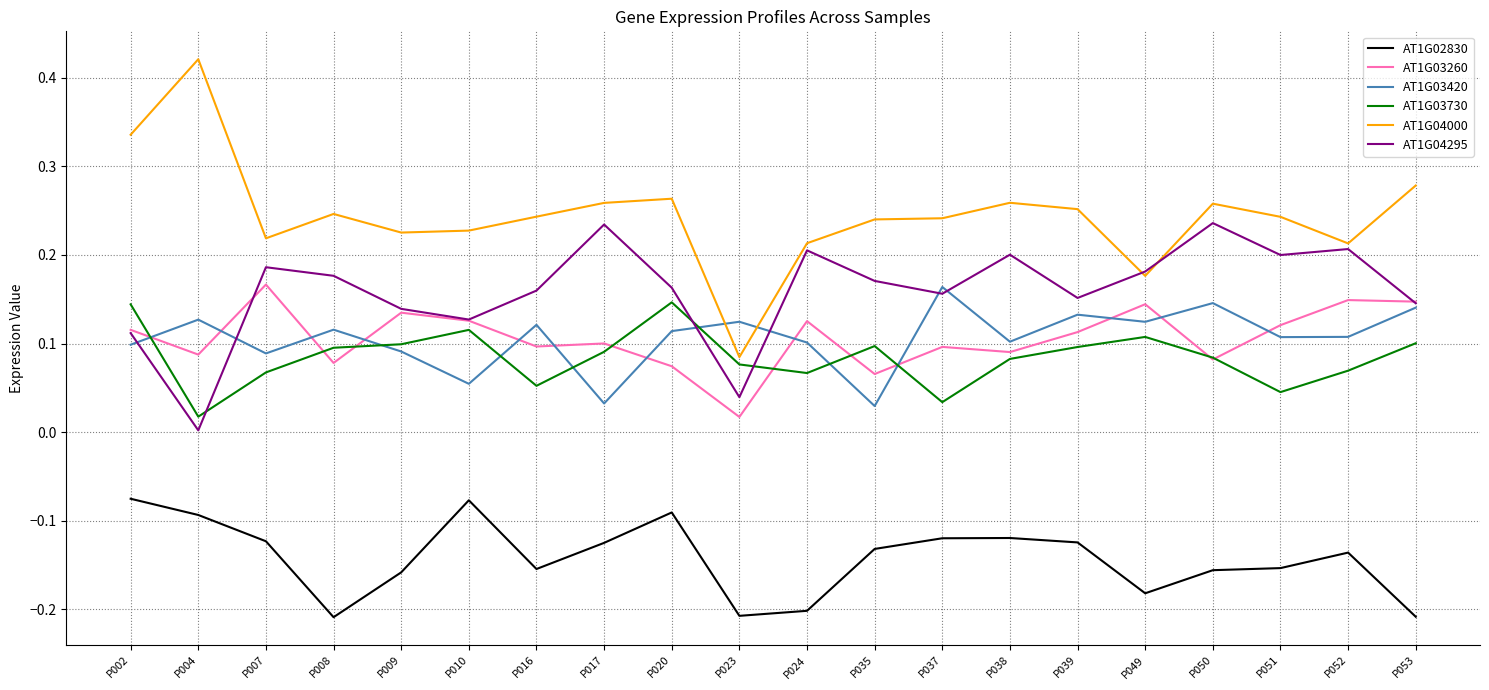

At which category does the chart reach its peak across all series?

P004